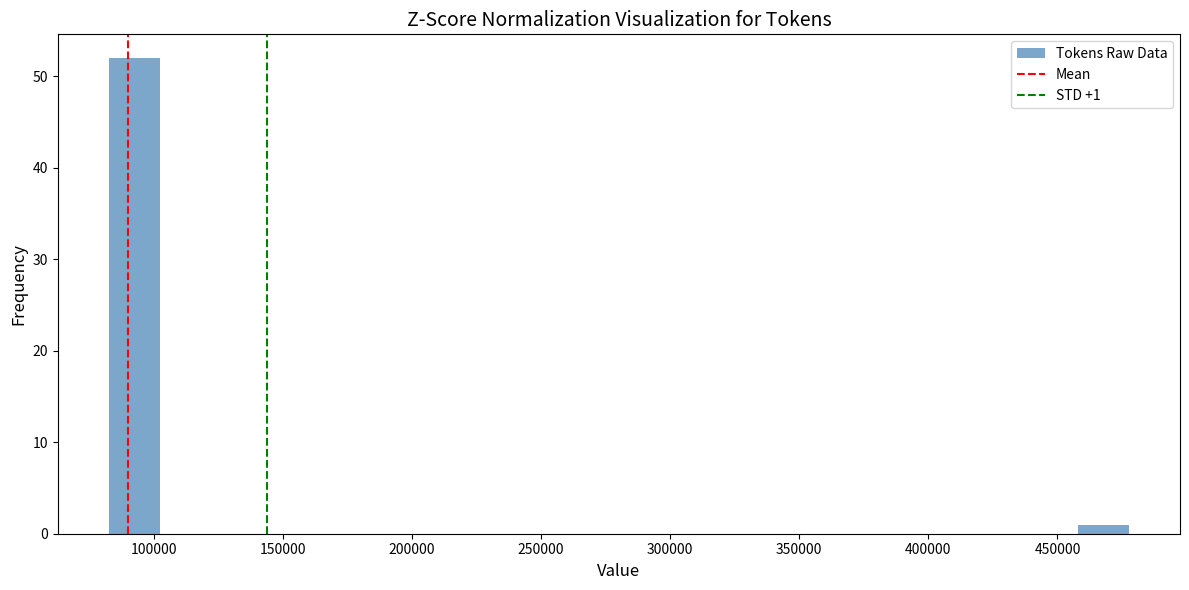

Around what value on the x-axis is the tallest bar? Give the approximate position of its centre, as read against the axis.

95000